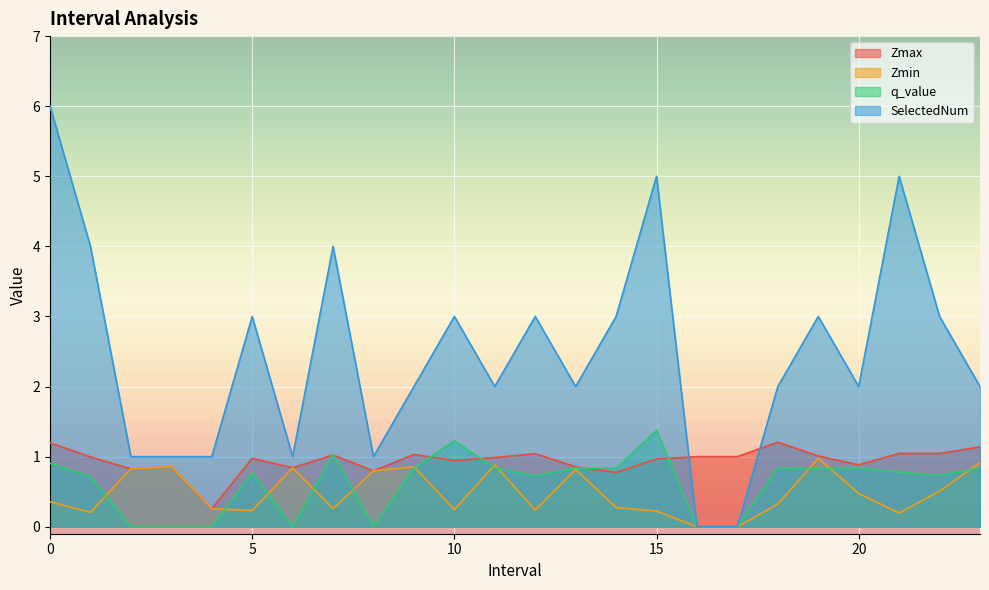

What is the label of the 1st point from the right?

23.0